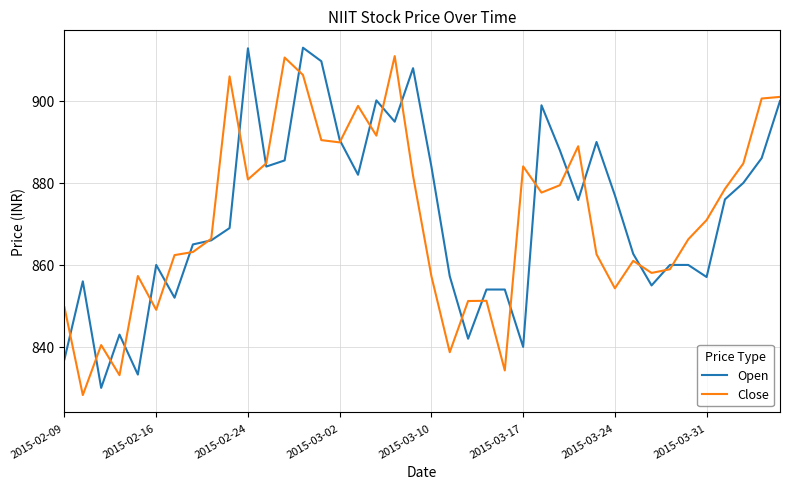

True or false: Open has more than 0 points higher than both neighbors.

True